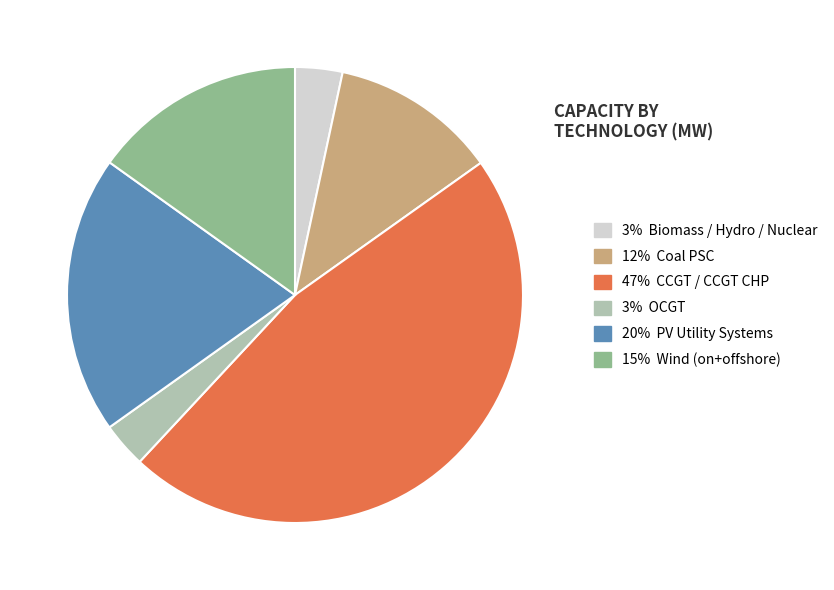

Is there any slice that represents more than half of the pie?

No